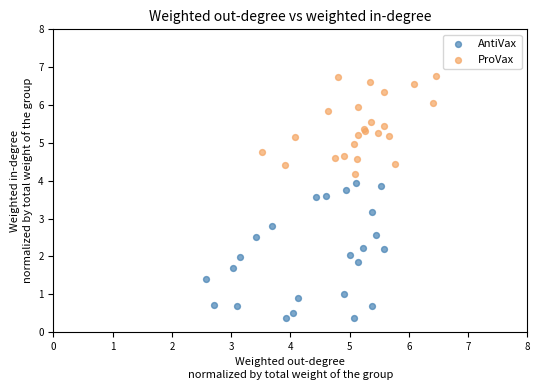

Which series has the largest Y range (max minus min)?

AntiVax